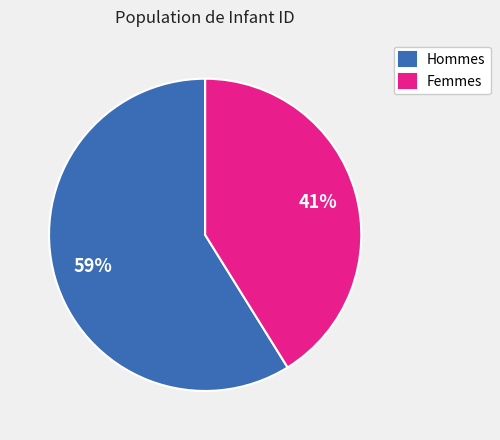

How many segments does this pie chart have?

2